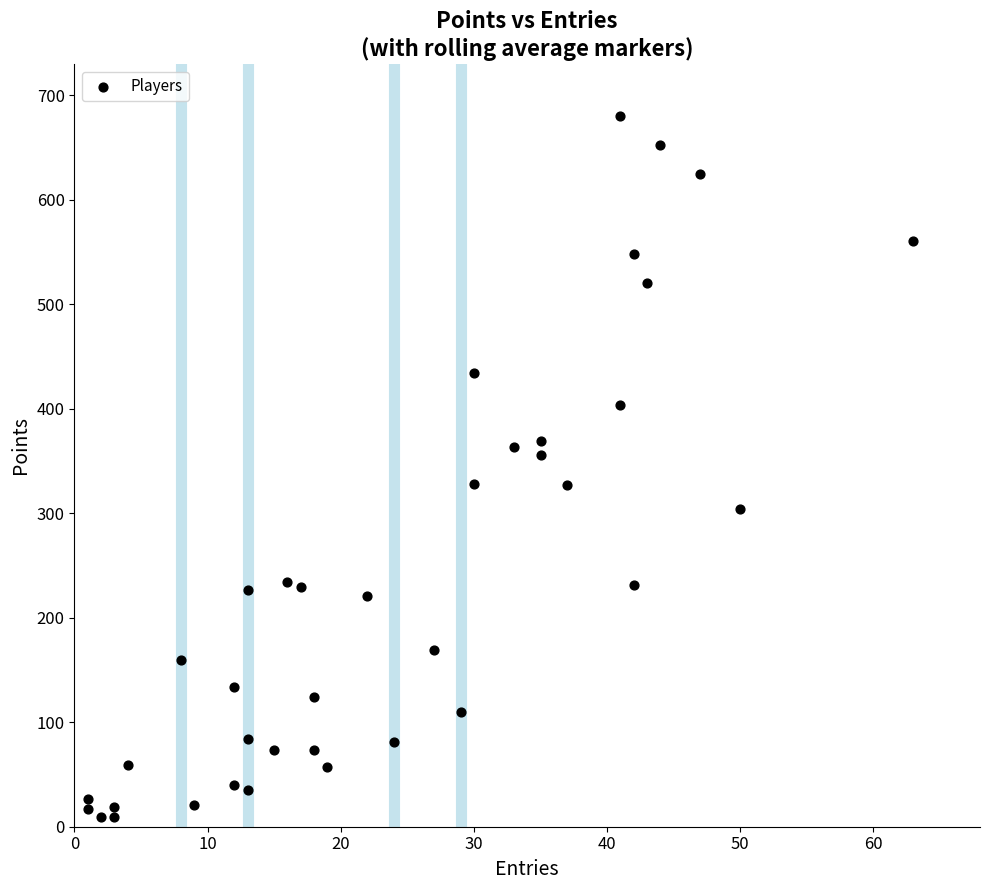

What is the range of X values (max minus min)?

62